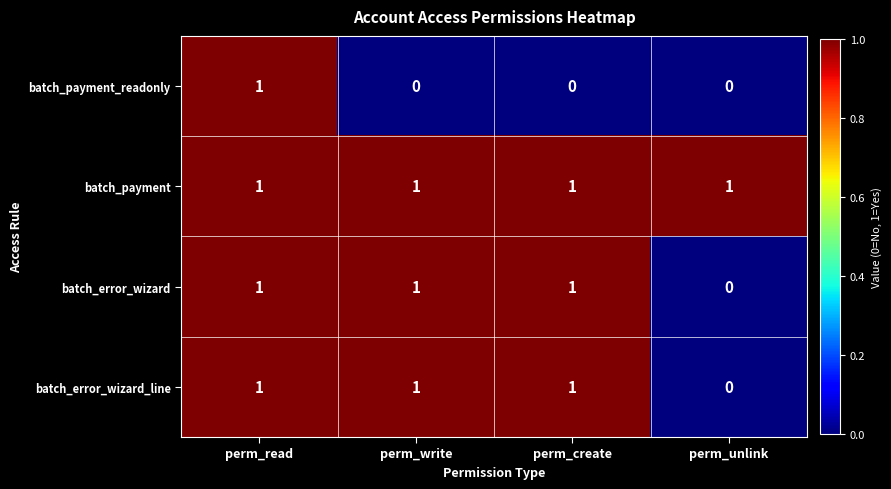

At which label is batch_error_wizard_line closest to 0?

perm_unlink